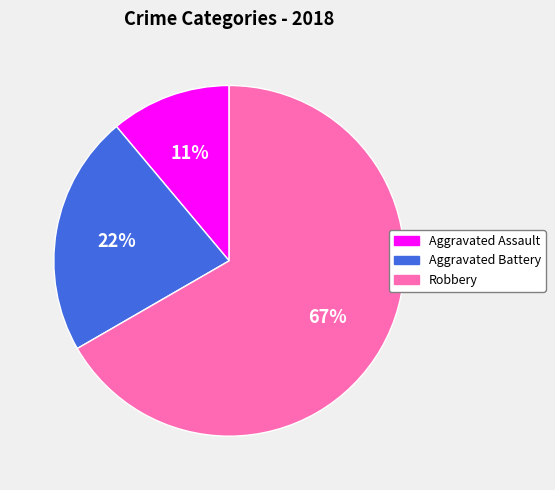

Rank the categories by value from lowest to highest.

Aggravated Assault, Aggravated Battery, Robbery